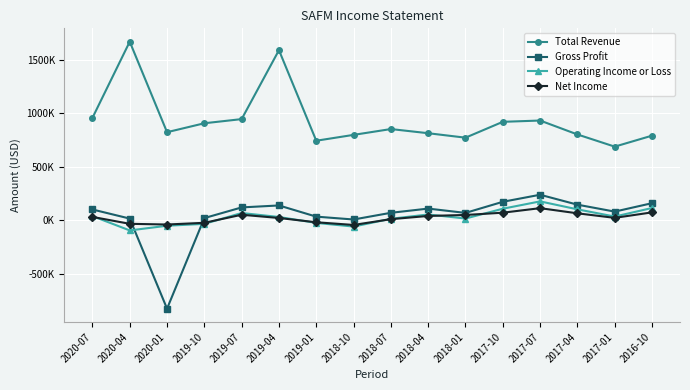

How many values in Operating Income or Loss are below zero?

5